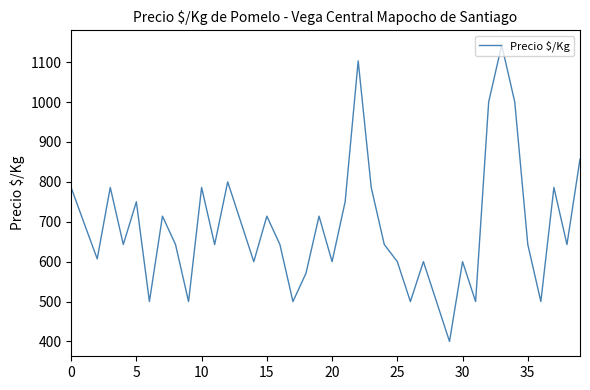

What is the minimum value shown in the chart?

400